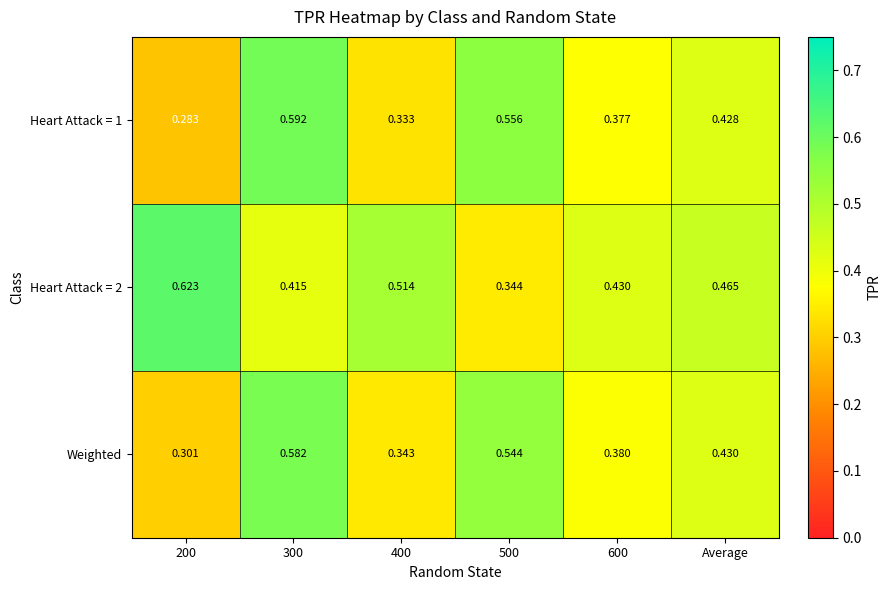

Is the value of Weighted at 600 greater than the value of Heart Attack = 1 at Average?

No